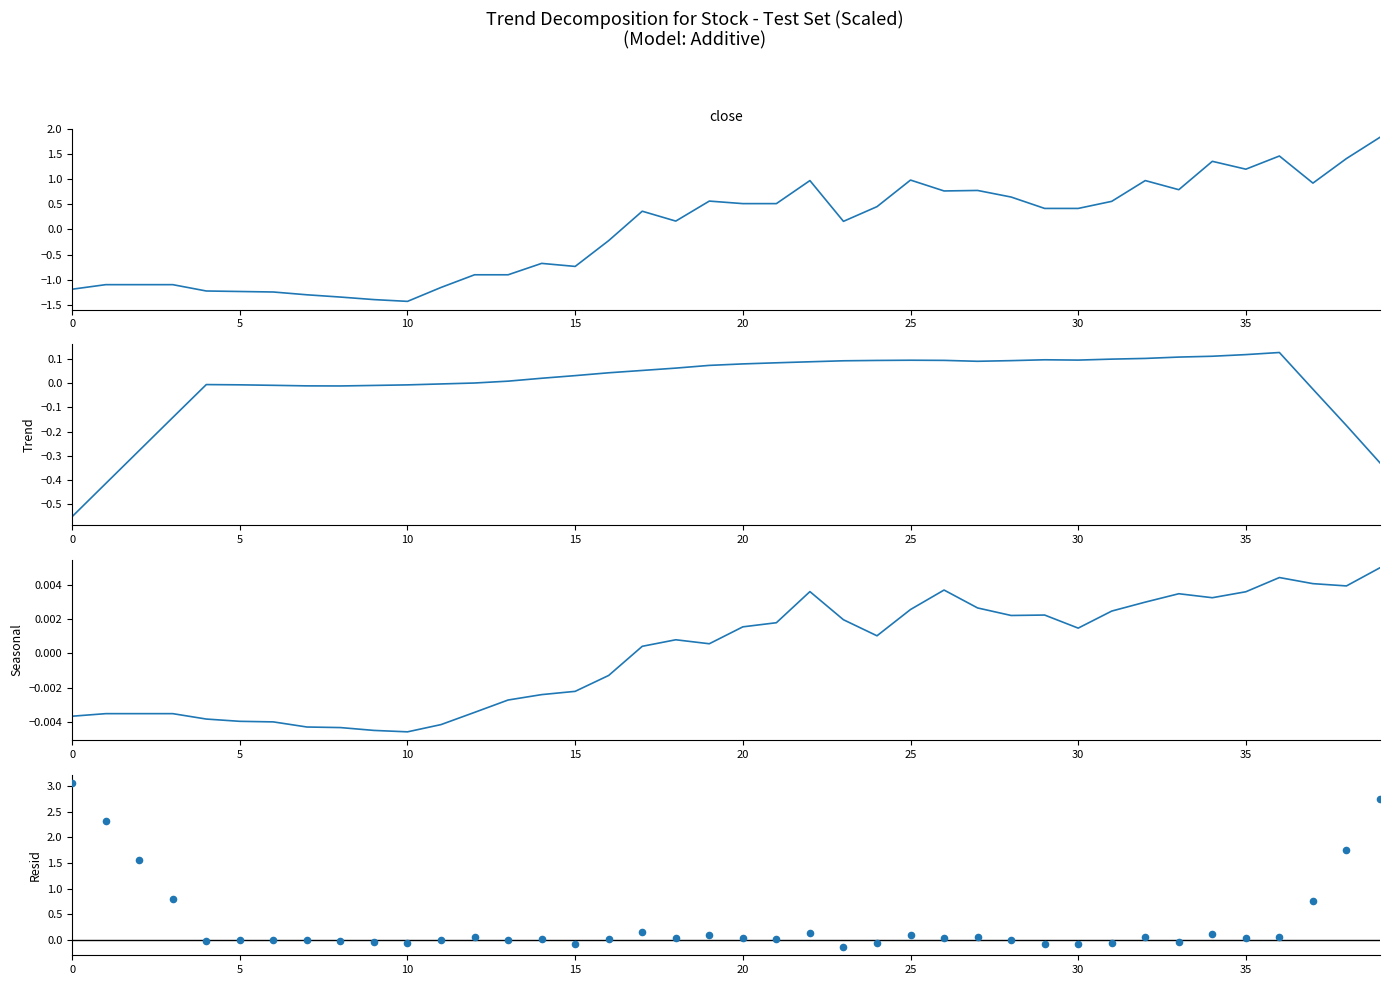

What is the total value across all series at 18?

0.3